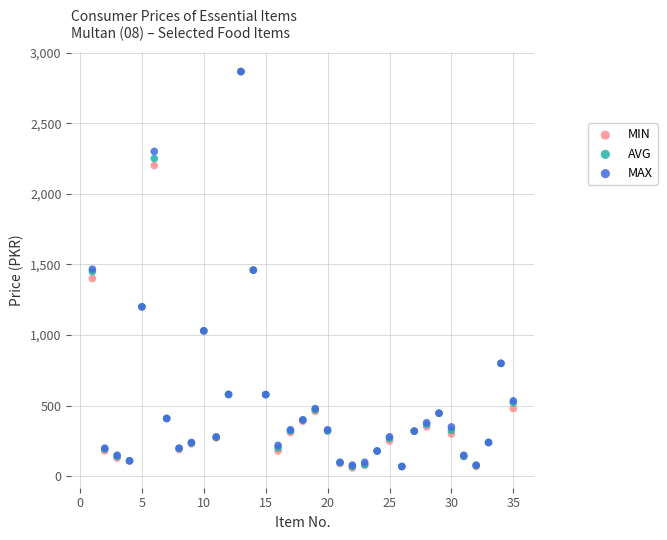

Which series has the widest spread of Y values?

MIN